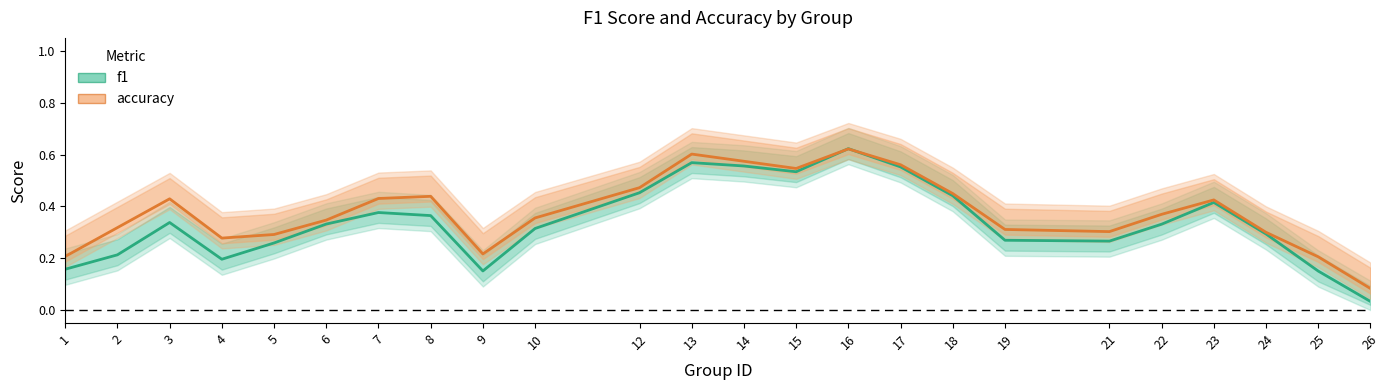

Between 2 and 3, which series saw the biggest shift?

f1